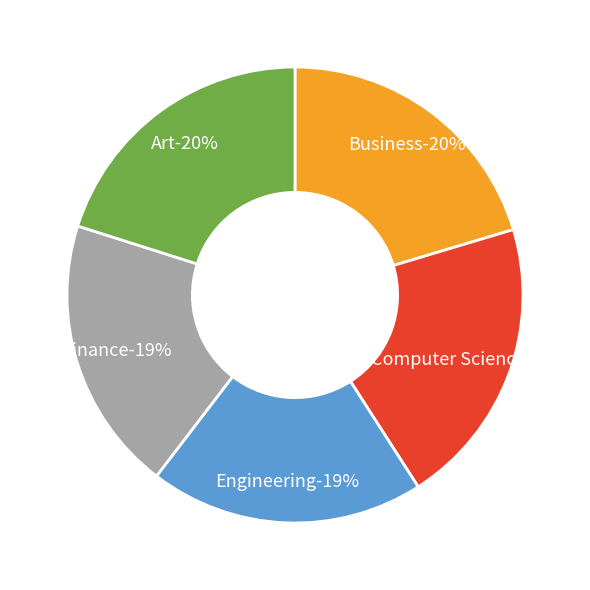

Combined, do Art and Finance account for over 50%?

No